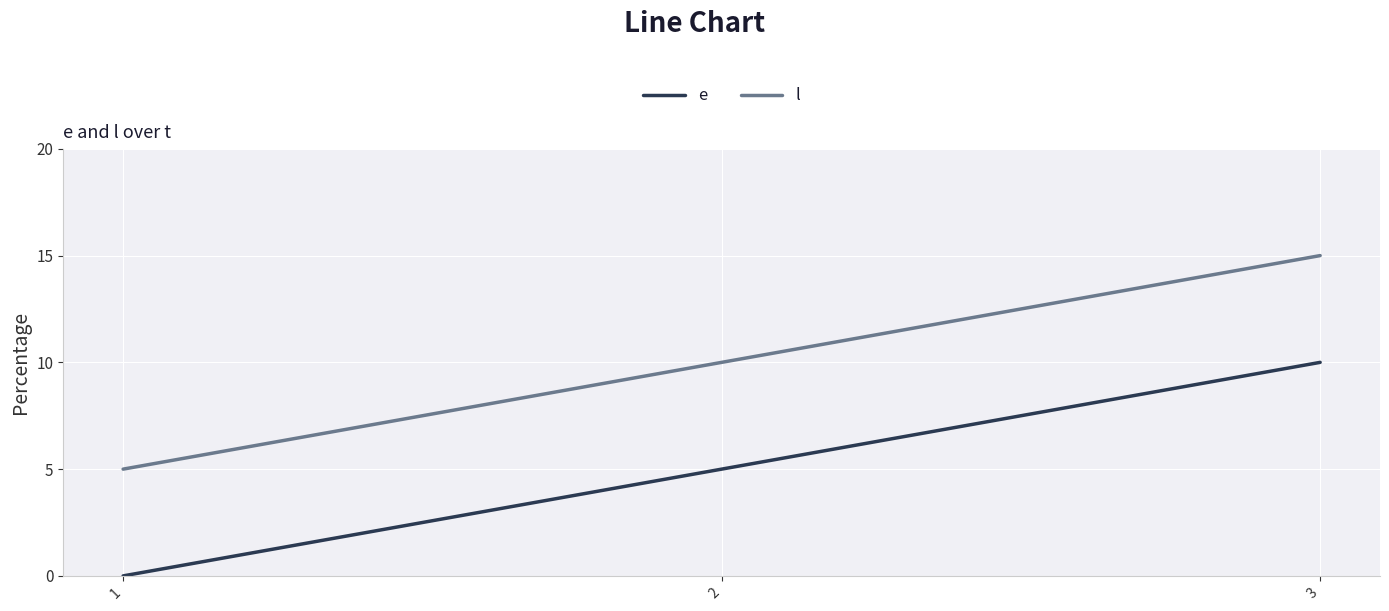

What is the highest value of the l series?

15